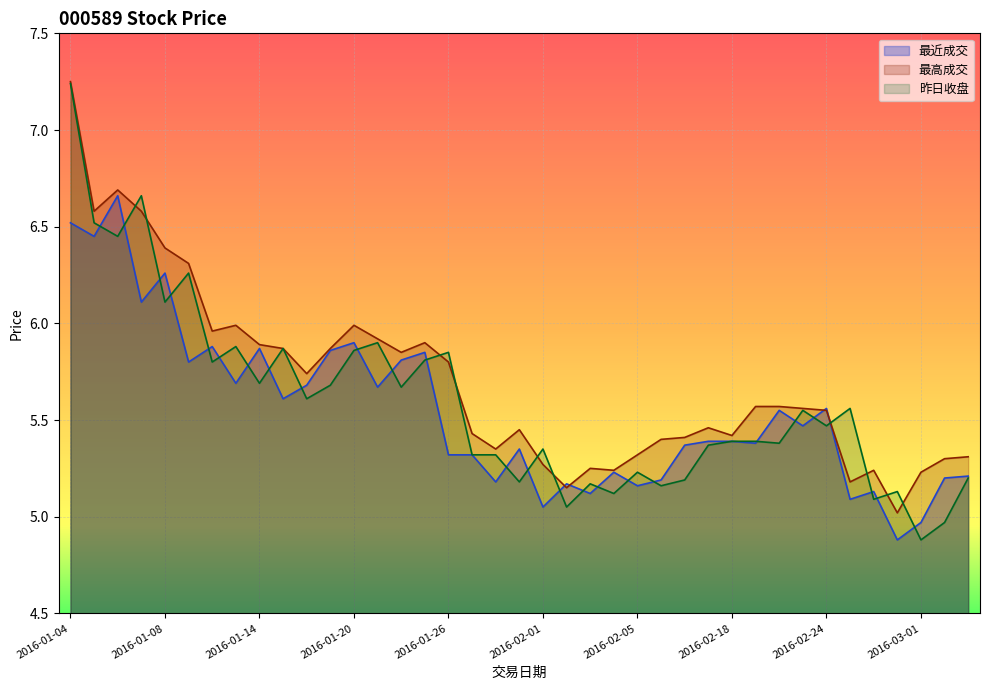

Reading right to left, transcribe all the data shown in this chart.

最近成交: 2016-03-03=5.2	2016-03-02=5.2	2016-03-01=5.0	2016-02-29=4.9	2016-02-26=5.1	2016-02-25=5.1	2016-02-24=5.6	2016-02-23=5.5	2016-02-22=5.5	2016-02-19=5.4	2016-02-18=5.4	2016-02-17=5.4	2016-02-16=5.4	2016-02-15=5.2	2016-02-05=5.2	2016-02-04=5.2	2016-02-03=5.1	2016-02-02=5.2	2016-02-01=5.0	2016-01-29=5.3	2016-01-28=5.2	2016-01-27=5.3	2016-01-26=5.3	2016-01-25=5.8	2016-01-22=5.8	2016-01-21=5.7	2016-01-20=5.9	2016-01-19=5.9	2016-01-18=5.7	2016-01-15=5.6	2016-01-14=5.9	2016-01-13=5.7	2016-01-12=5.9	2016-01-11=5.8	2016-01-08=6.3	2016-01-07=6.1	2016-01-06=6.7	2016-01-05=6.5	2016-01-04=6.5
最高成交: 2016-03-03=5.3	2016-03-02=5.3	2016-03-01=5.2	2016-02-29=5.0	2016-02-26=5.2	2016-02-25=5.2	2016-02-24=5.5	2016-02-23=5.6	2016-02-22=5.6	2016-02-19=5.6	2016-02-18=5.4	2016-02-17=5.5	2016-02-16=5.4	2016-02-15=5.4	2016-02-05=5.3	2016-02-04=5.2	2016-02-03=5.2	2016-02-02=5.2	2016-02-01=5.3	2016-01-29=5.5	2016-01-28=5.3	2016-01-27=5.4	2016-01-26=5.8	2016-01-25=5.9	2016-01-22=5.8	2016-01-21=5.9	2016-01-20=6.0	2016-01-19=5.9	2016-01-18=5.7	2016-01-15=5.9	2016-01-14=5.9	2016-01-13=6.0	2016-01-12=6.0	2016-01-11=6.3	2016-01-08=6.4	2016-01-07=6.6	2016-01-06=6.7	2016-01-05=6.6	2016-01-04=7.2
昨日收盘: 2016-03-03=5.2	2016-03-02=5.0	2016-03-01=4.9	2016-02-29=5.1	2016-02-26=5.1	2016-02-25=5.6	2016-02-24=5.5	2016-02-23=5.5	2016-02-22=5.4	2016-02-19=5.4	2016-02-18=5.4	2016-02-17=5.4	2016-02-16=5.2	2016-02-15=5.2	2016-02-05=5.2	2016-02-04=5.1	2016-02-03=5.2	2016-02-02=5.0	2016-02-01=5.3	2016-01-29=5.2	2016-01-28=5.3	2016-01-27=5.3	2016-01-26=5.8	2016-01-25=5.8	2016-01-22=5.7	2016-01-21=5.9	2016-01-20=5.9	2016-01-19=5.7	2016-01-18=5.6	2016-01-15=5.9	2016-01-14=5.7	2016-01-13=5.9	2016-01-12=5.8	2016-01-11=6.3	2016-01-08=6.1	2016-01-07=6.7	2016-01-06=6.5	2016-01-05=6.5	2016-01-04=7.2